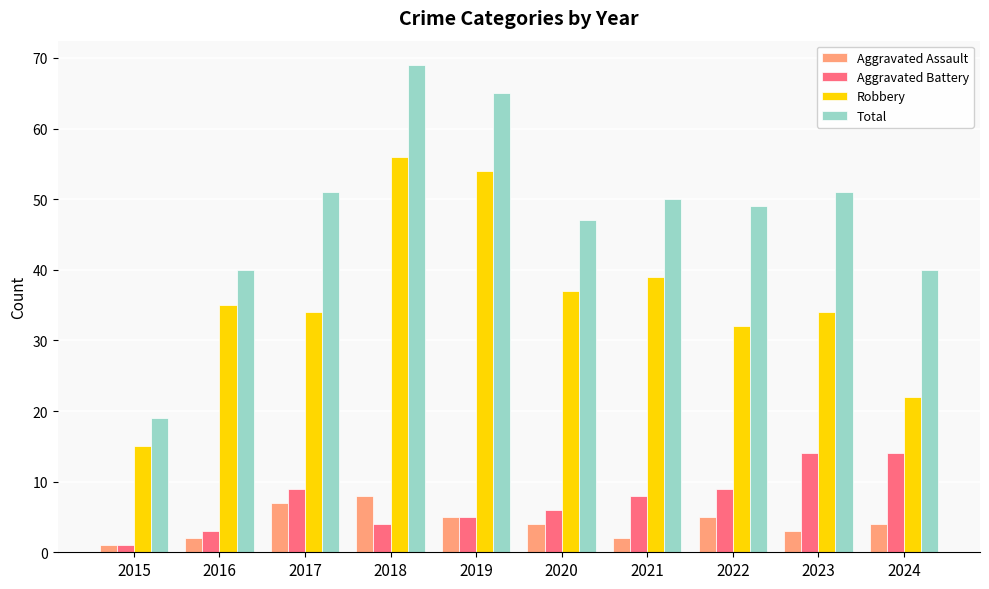

Which series has the largest range (max minus min)?

Total